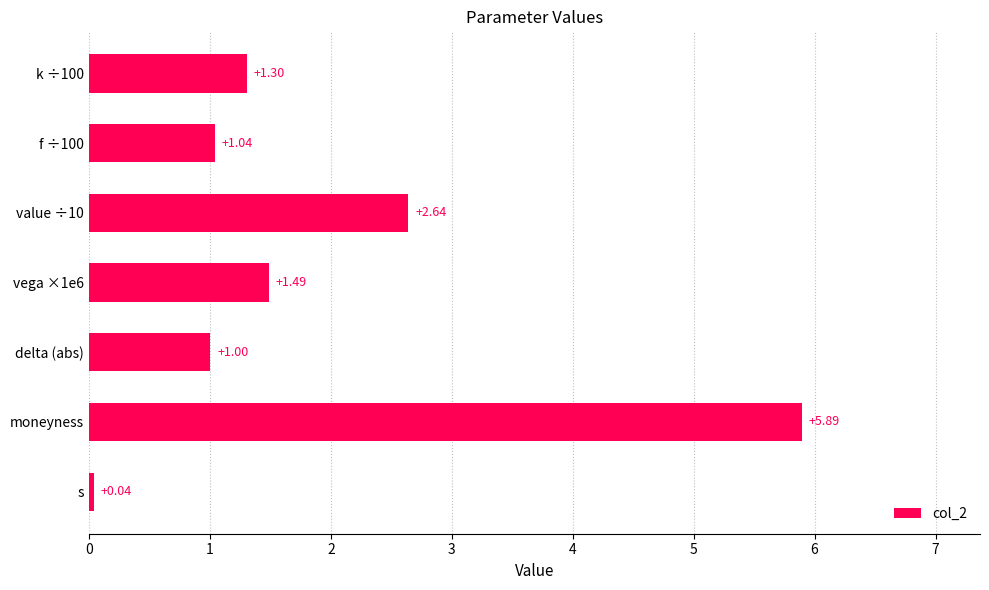

What is the sum of all values?

13.4